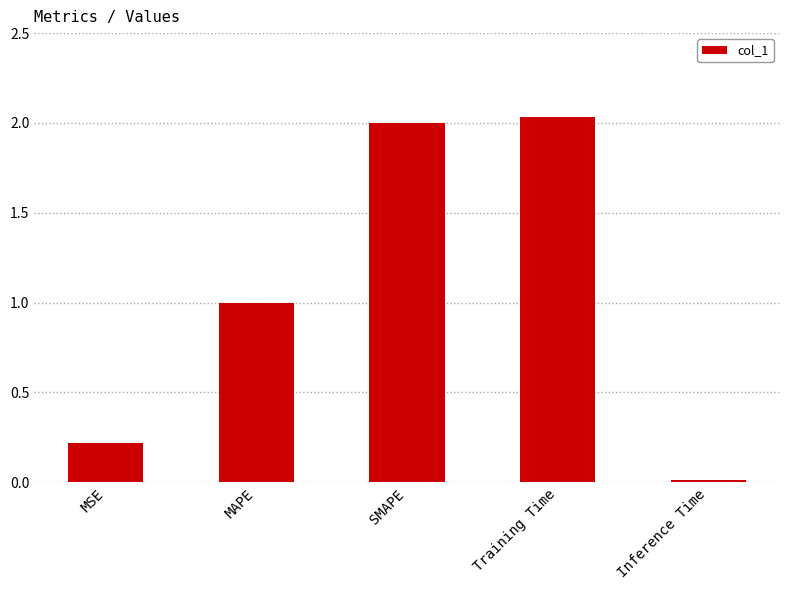

What is the sum of the values at MAPE and Inference Time?

1.0